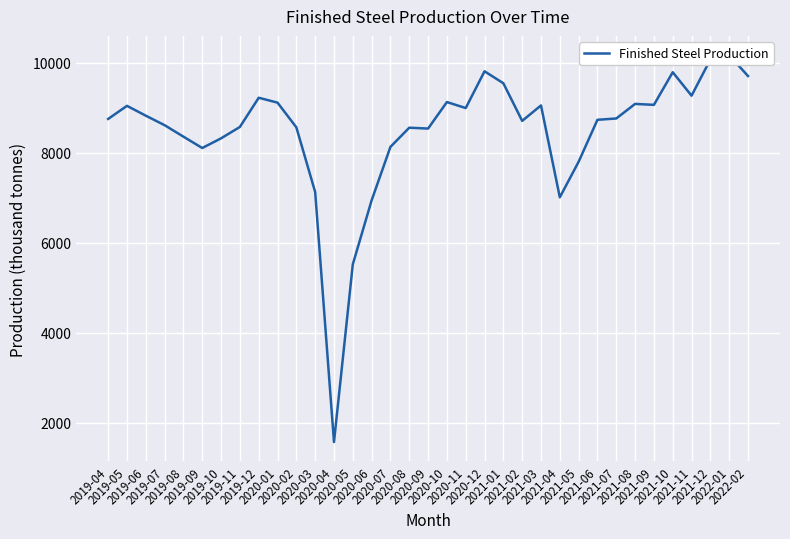

What is the label of the 33rd point from the right?

2019-06